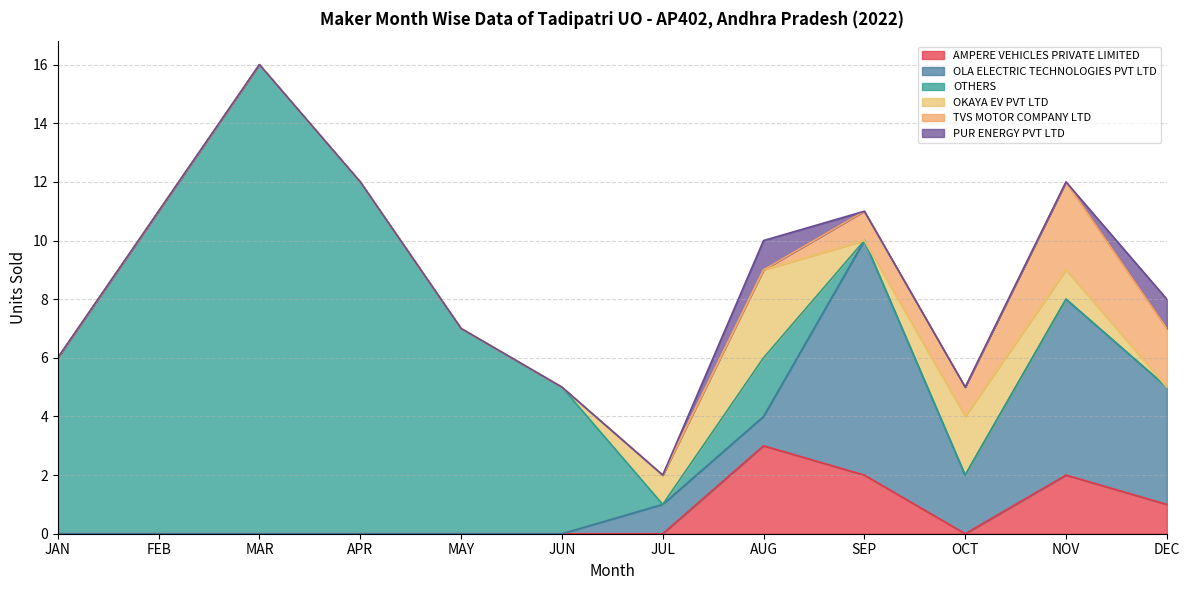

What is the difference between the OLA ELECTRIC TECHNOLOGIES PVT LTD values at JUN and NOV?

6